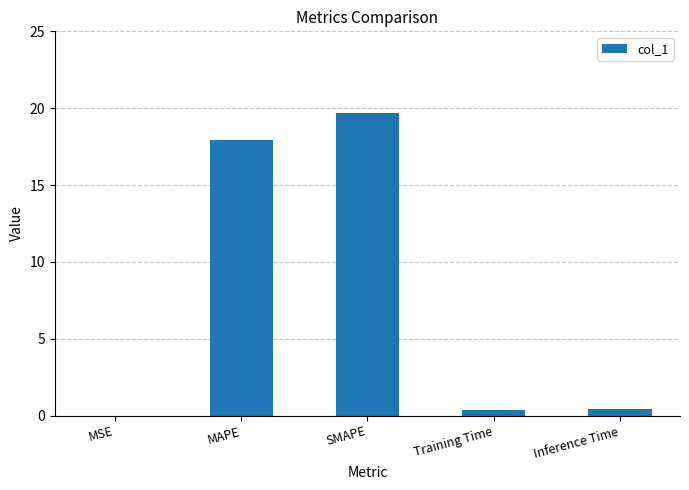

What is the greatest value displayed?

19.7